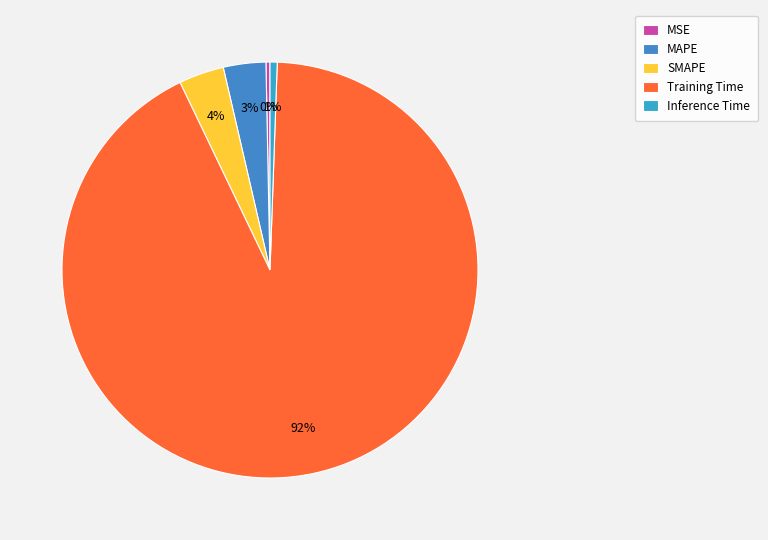

Which slice is the largest?

Training Time